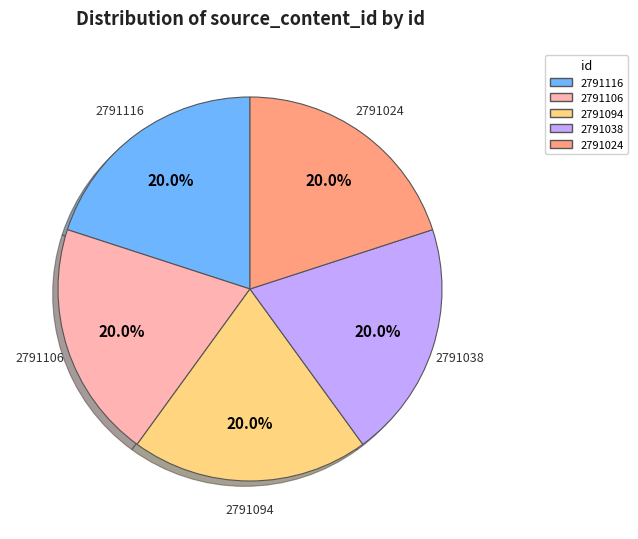

Is there any slice that represents more than half of the pie?

No